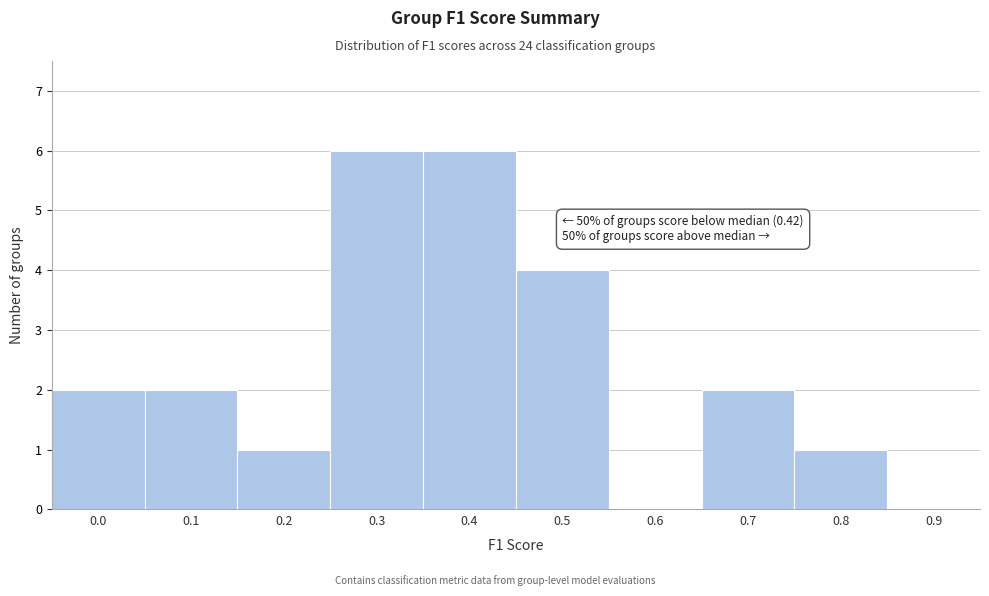

Reading right to left, transcribe all the data shown in this chart.

0.9=0	0.8=1	0.7=2	0.6=0	0.5=4	0.4=6	0.3=6	0.2=1	0.1=2	0.0=2